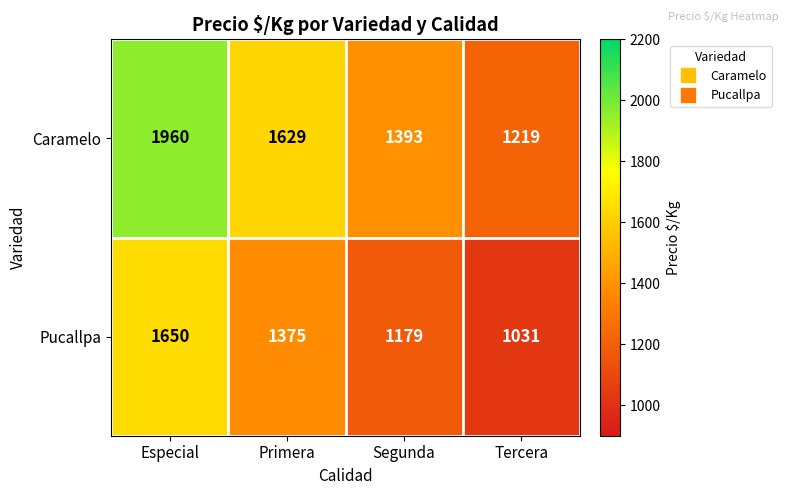

What is the greatest value displayed?

1960